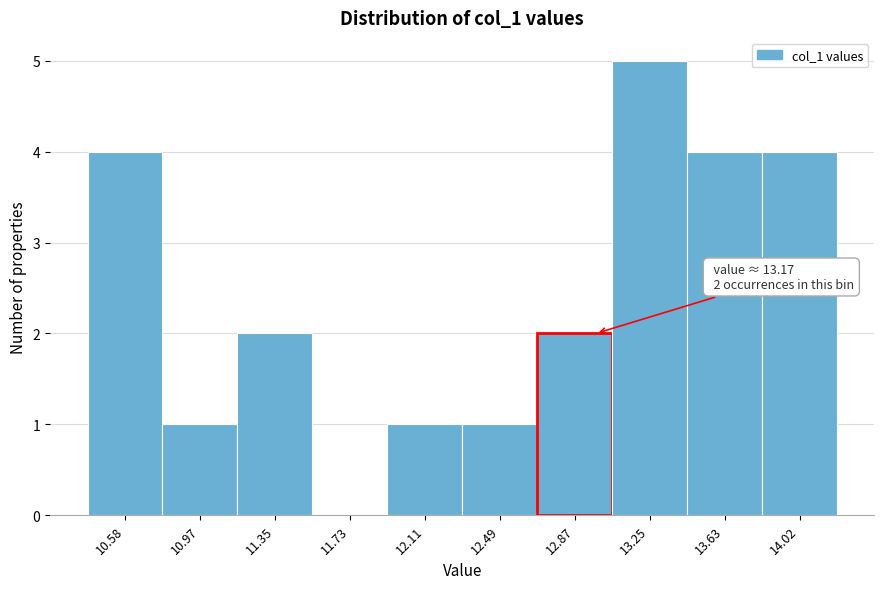

Reading left to right, what are all the values shown in this chart?

10.58=4	10.97=1	11.35=2	11.73=0	12.11=1	12.49=1	12.87=2	13.25=5	13.63=4	14.02=4